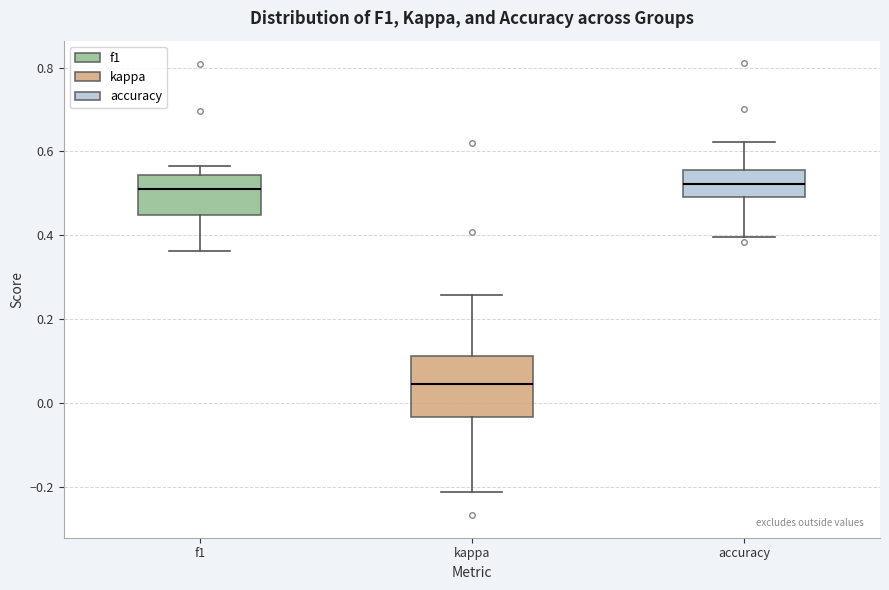

Reading left to right, read every box against the y-axis: the position of its median line, the range the box covers, and the ends of its whiskers. The values are not printed on the chart, so give them approximately, as read against the axis.

f1: median 0.52, box 0.44 to 0.54, whiskers 0.36 to 0.56
kappa: median 0.04, box -0.04 to 0.12, whiskers -0.22 to 0.26
accuracy: median 0.52, box 0.50 to 0.56, whiskers 0.40 to 0.62